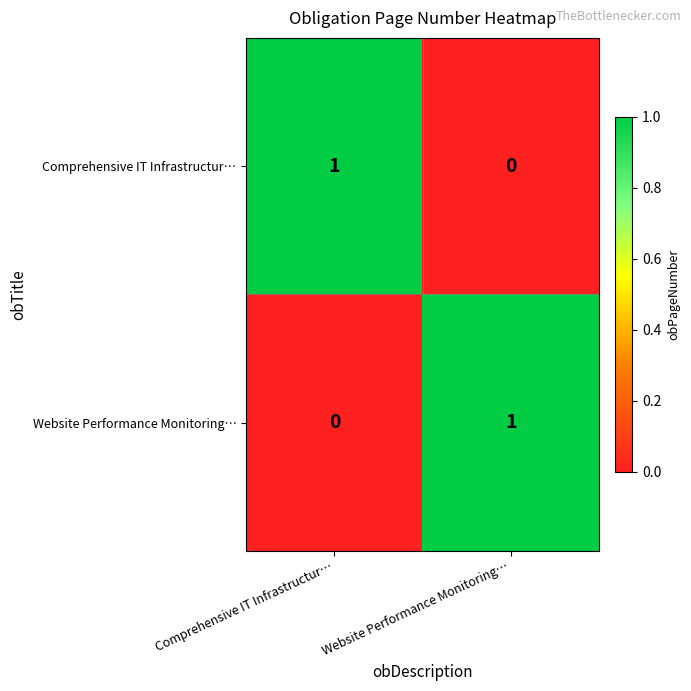

At which label is Comprehensive IT Infrastructur… closest to 0?

Website Performance Monitoring…